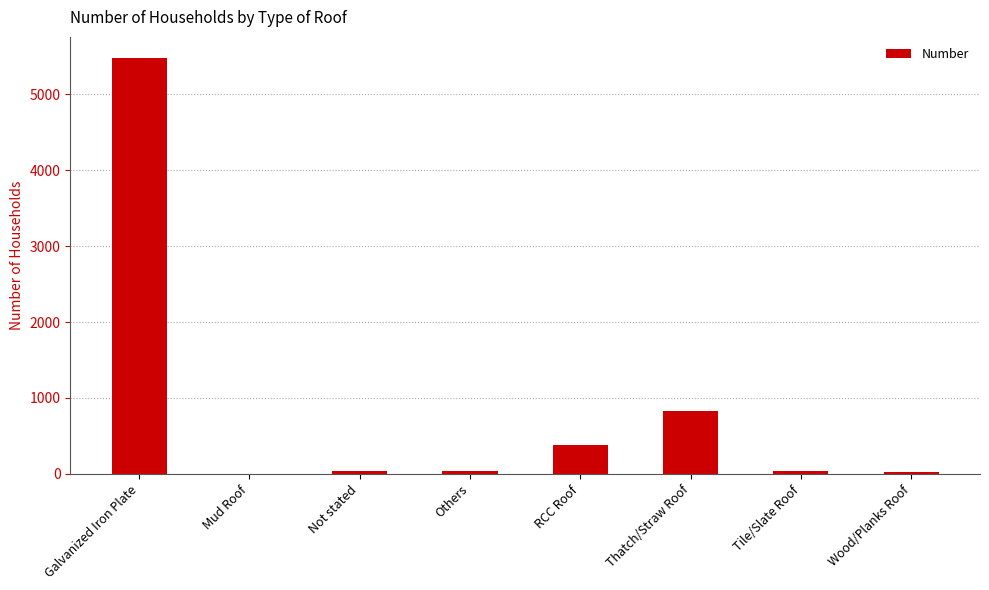

True or false: the data shows 5482 at Galvanized Iron Plate.

True